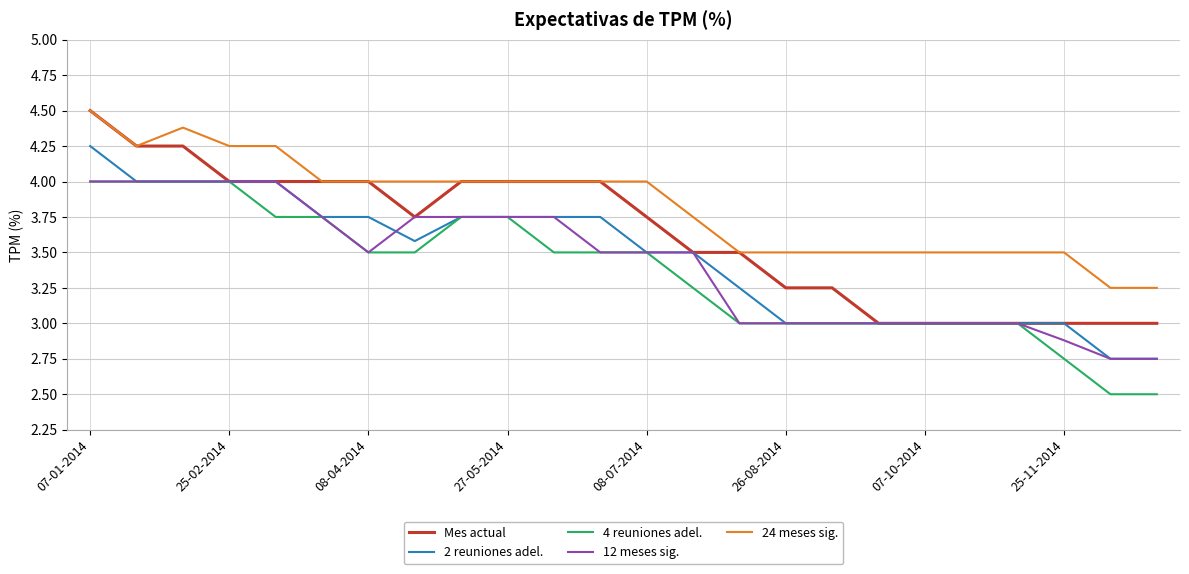

True or false: 4 reuniones adel. and 24 meses sig. intersect in this chart.

False